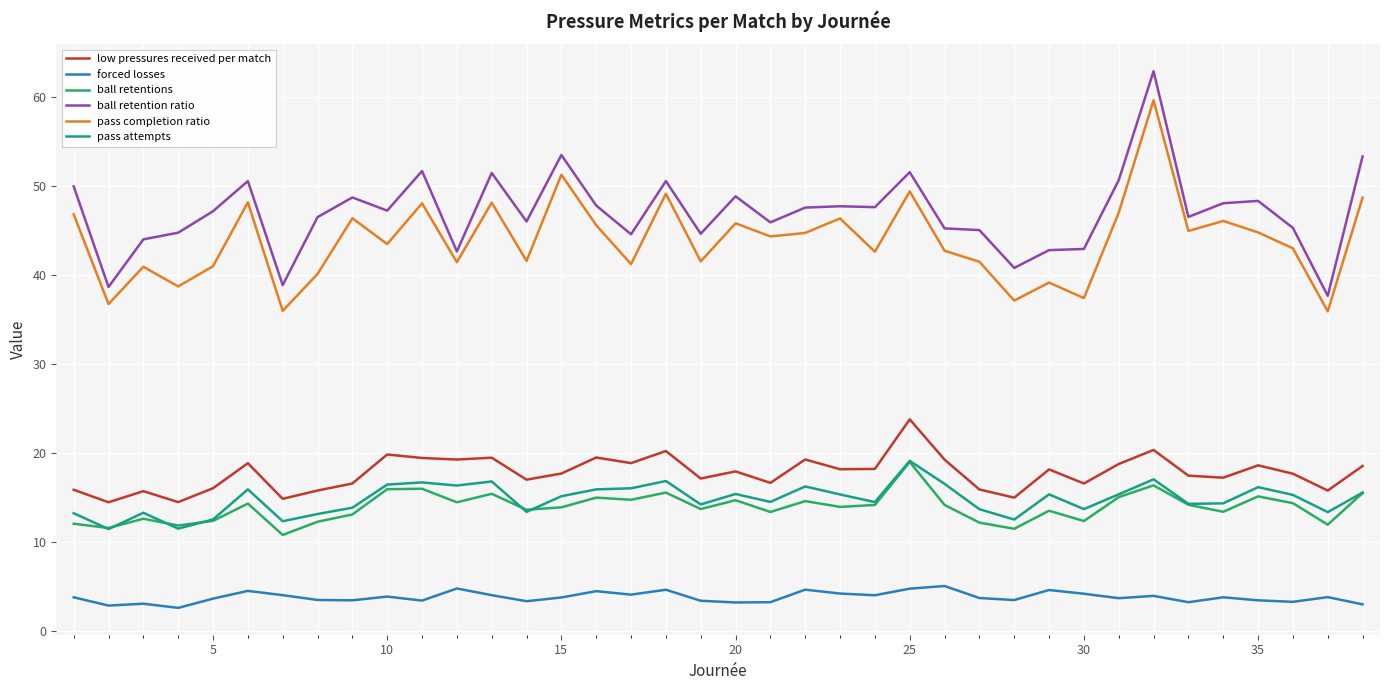

What is the maximum value for low pressures received per match?

23.8